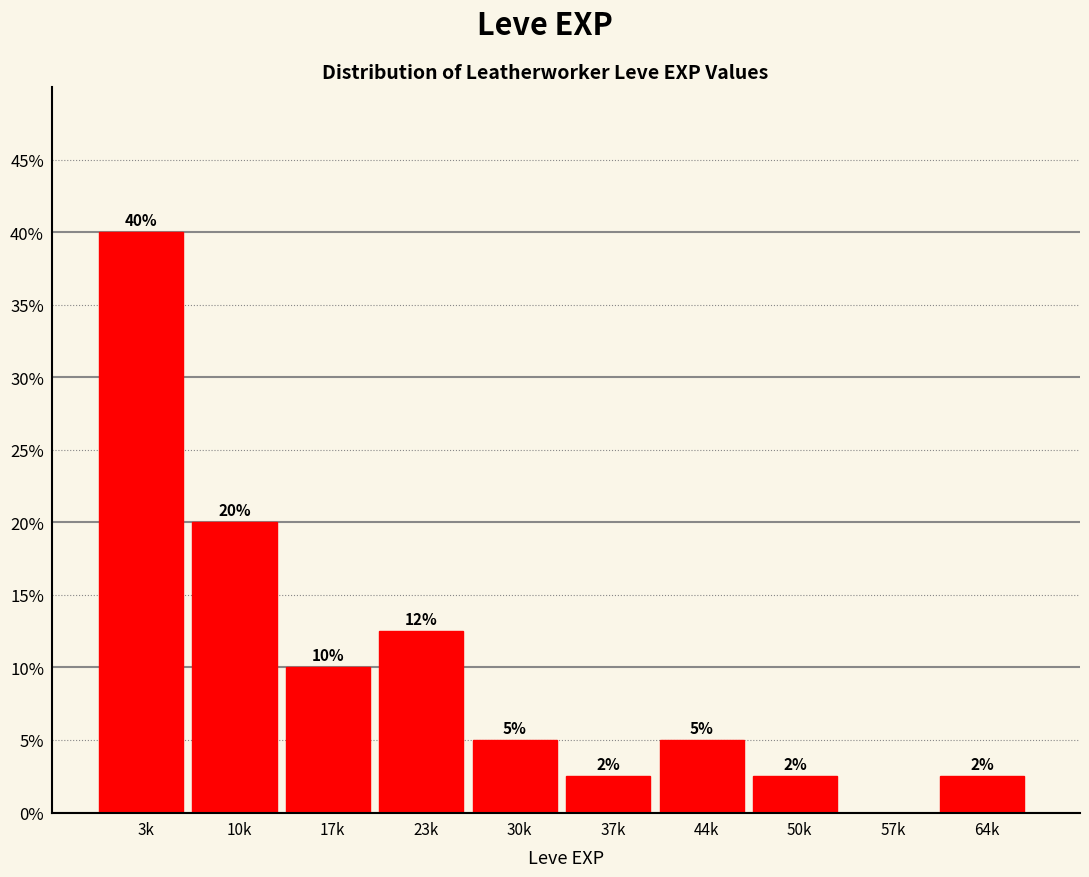

What is the ratio of the value at 17k to the value at 10k?

0.5